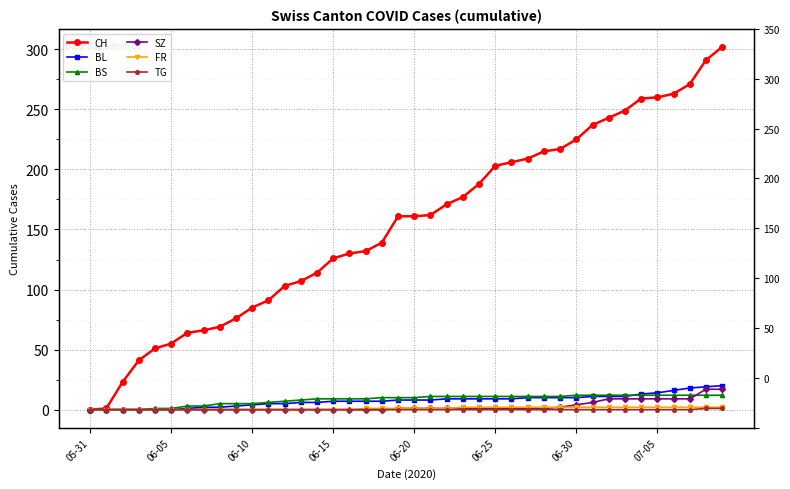

What is the difference between the maximum and minimum values in the FR series?

2